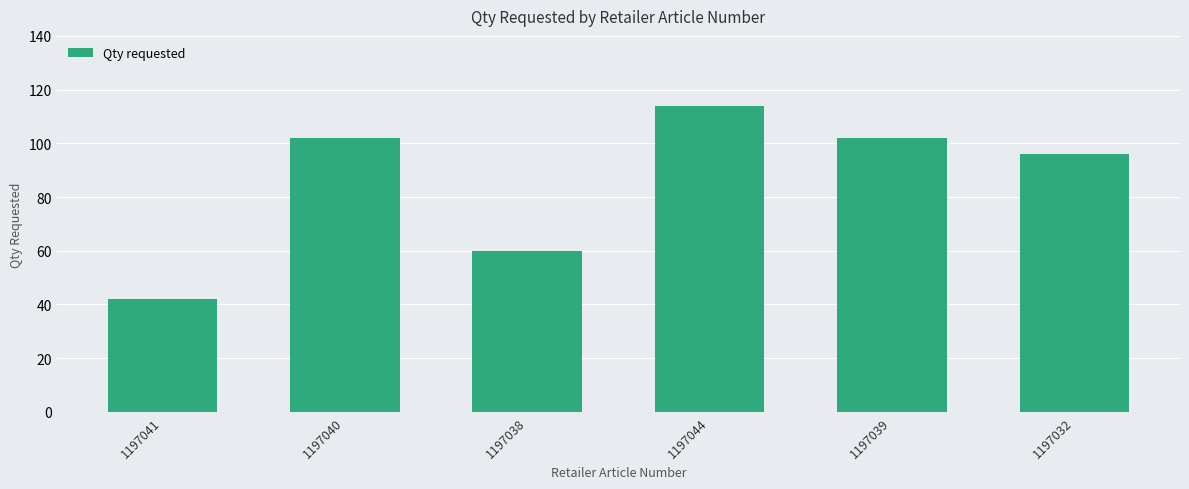

Approximately how many times larger is the value at 1197032 compared to 1197038?

1.6